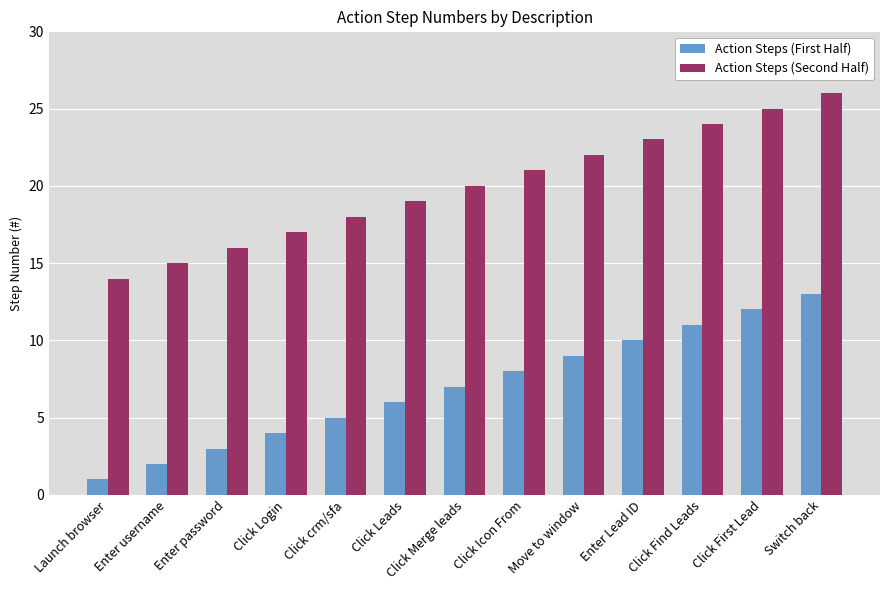

Reading left to right, list all the values displayed in this chart.

Action Steps (First Half): Launch browser=1	Enter username=2	Enter password=3	Click Login=4	Click crm/sfa=5	Click Leads=6	Click Merge leads=7	Click Icon From=8	Move to window=9	Enter Lead ID=10	Click Find Leads=11	Click First Lead=12	Switch back=13
Action Steps (Second Half): Launch browser=14	Enter username=15	Enter password=16	Click Login=17	Click crm/sfa=18	Click Leads=19	Click Merge leads=20	Click Icon From=21	Move to window=22	Enter Lead ID=23	Click Find Leads=24	Click First Lead=25	Switch back=26